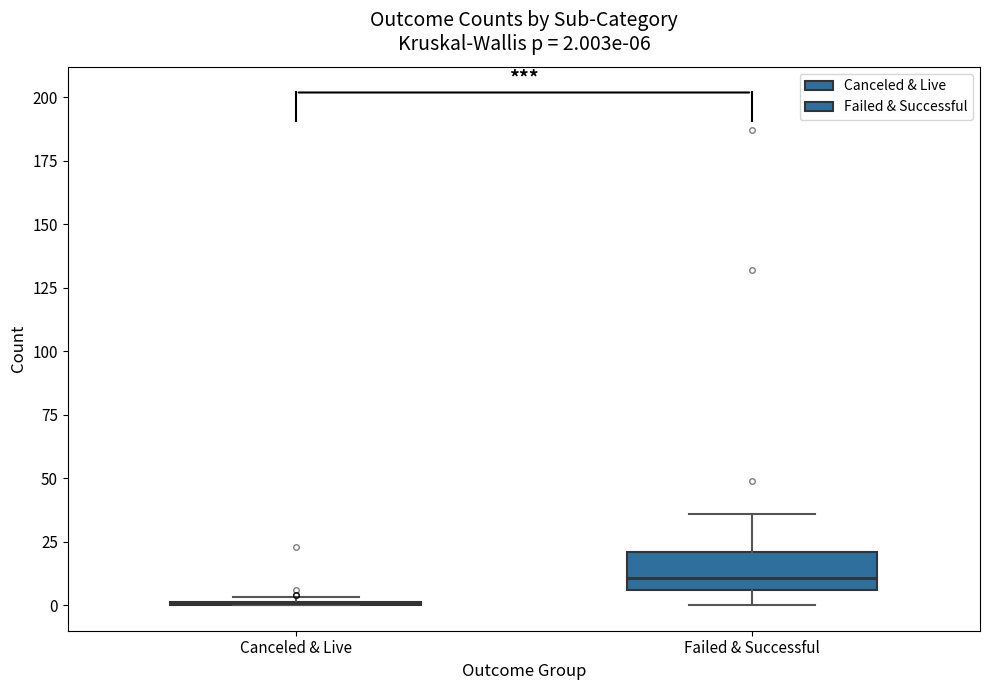

Comparing the boxes themselves (not the whiskers), which one is the tallest?

Failed & Successful